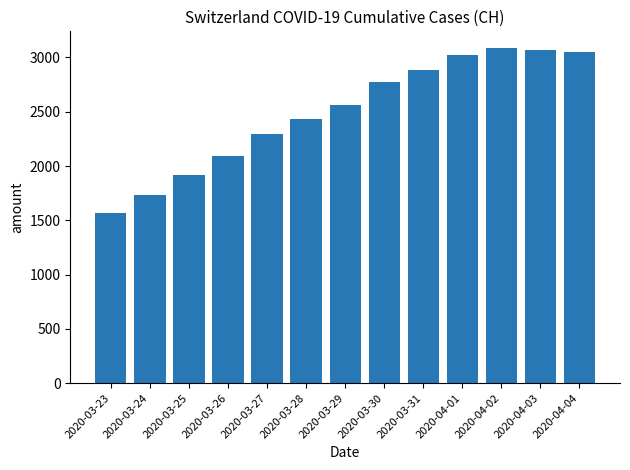

Reading left to right, transcribe all the data shown in this chart.

2020-03-23=1569	2020-03-24=1734	2020-03-25=1918	2020-03-26=2090	2020-03-27=2297	2020-03-28=2435	2020-03-29=2565	2020-03-30=2771	2020-03-31=2888	2020-04-01=3024	2020-04-02=3086	2020-04-03=3068	2020-04-04=3054